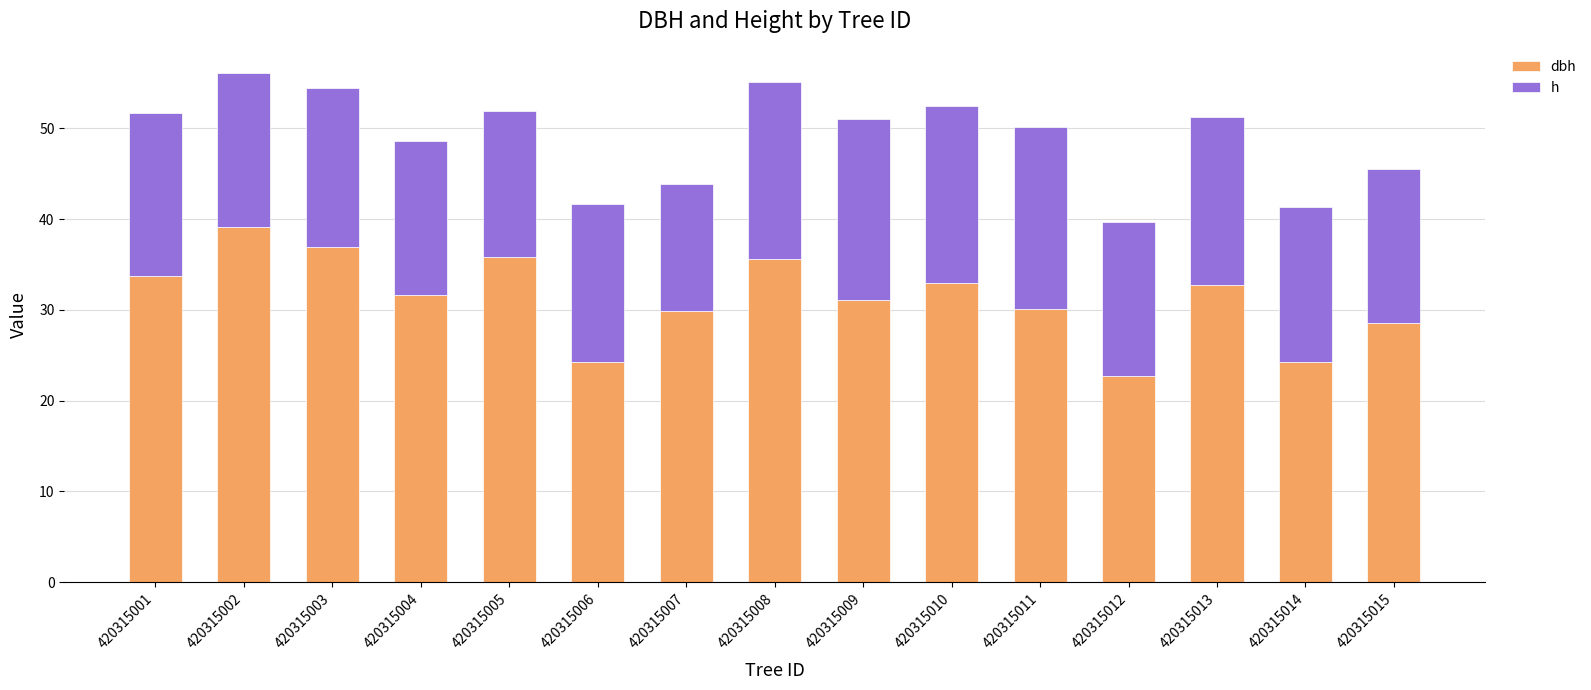

At how many categories does at least one series exceed 28?

12